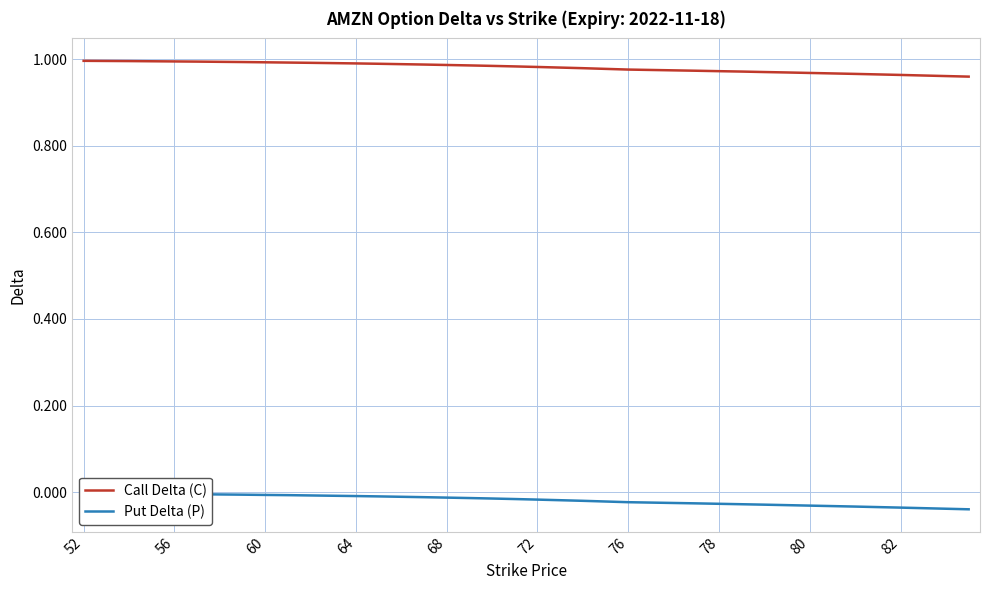

True or false: Put Delta (P) has a value of -0.0 at 14.

False